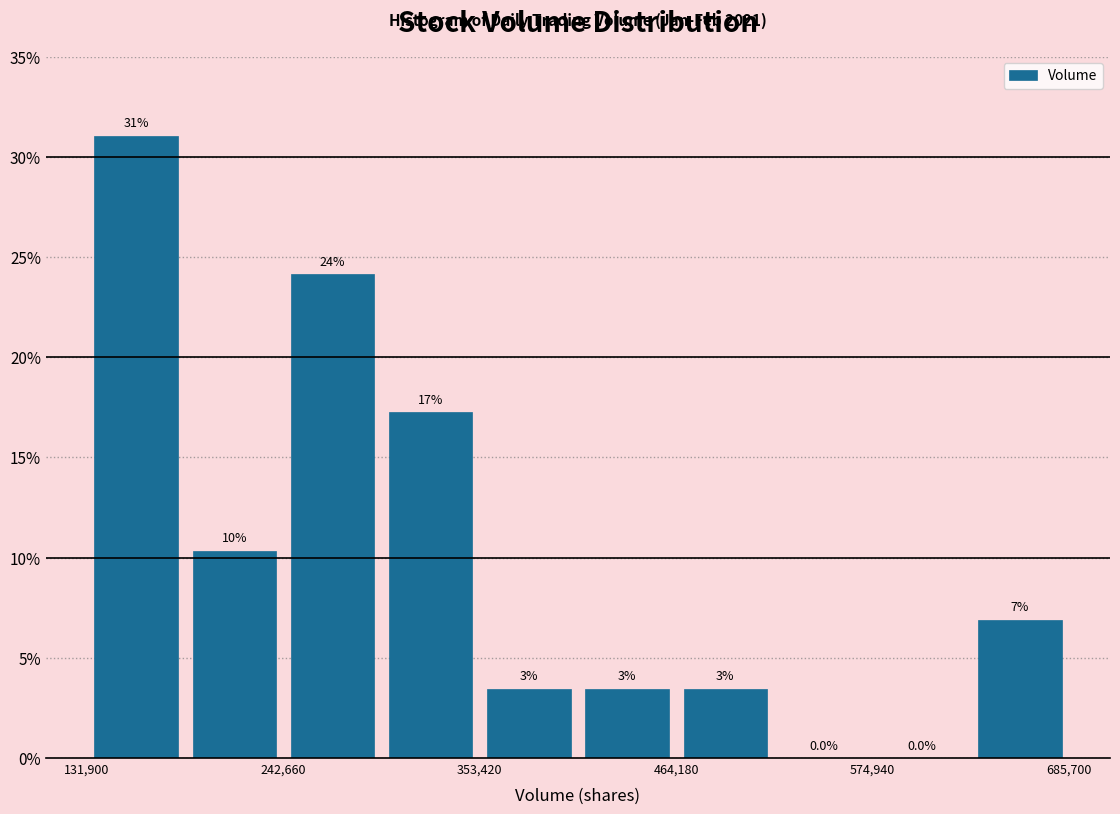

Around what value on the x-axis is the tallest bar? Give the approximate position of its centre, as read against the axis.

160000